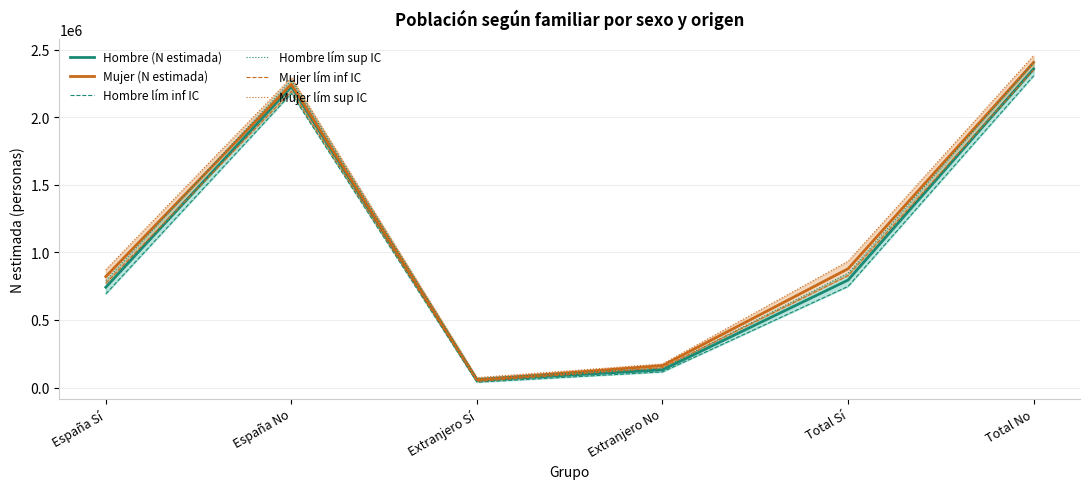

The value of Hombre lím sup IC at Extranjero No is 34477. True or false?

False